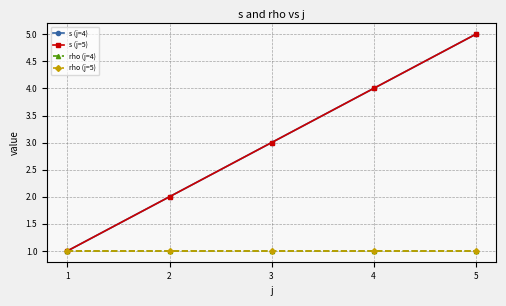

Does the chart have visible grid lines?

Yes